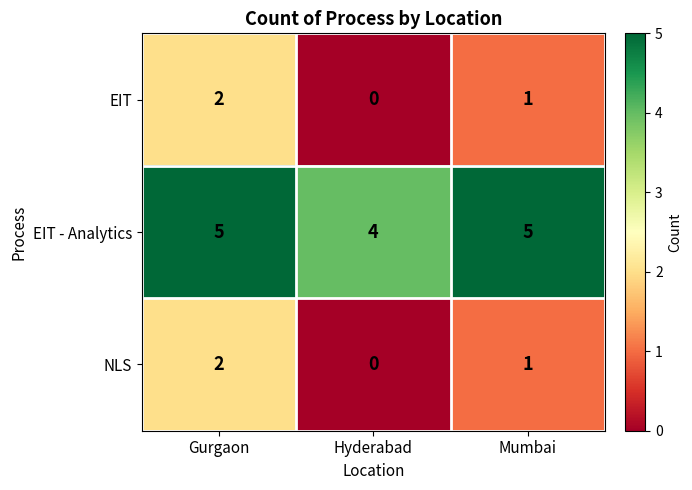

How many values in the EIT - Analytics series are below 5?

1